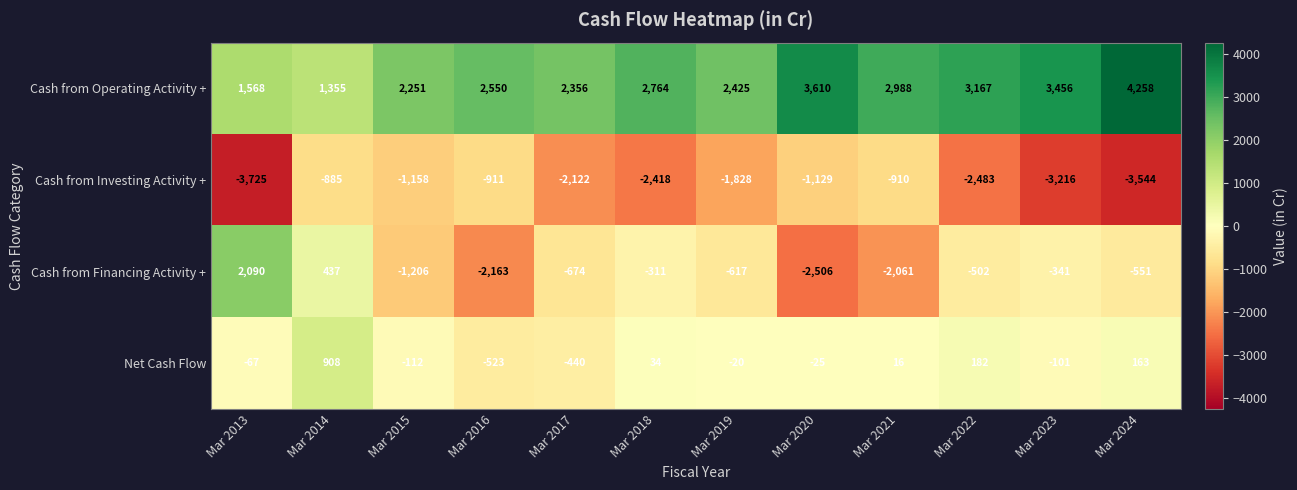

Which category has the lowest value across all series?

Mar 2013